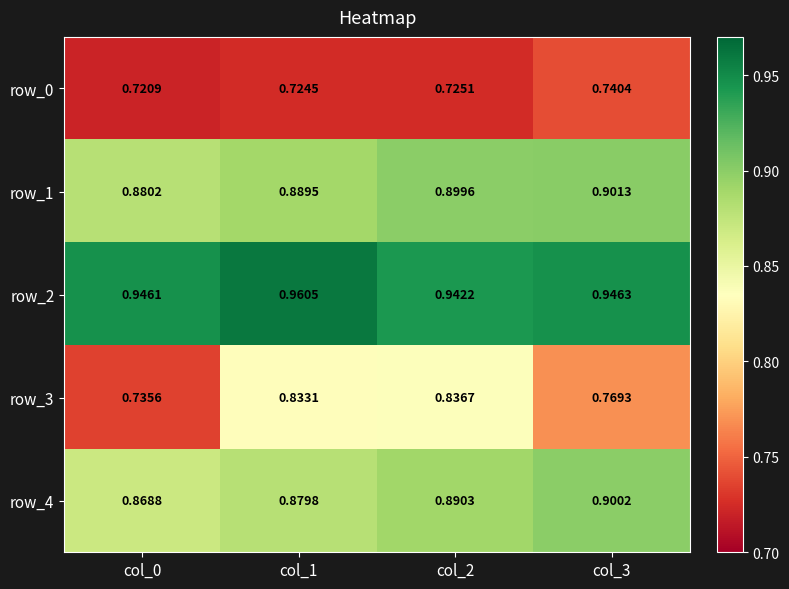

Between col_1 and col_3, which is larger?

col_3